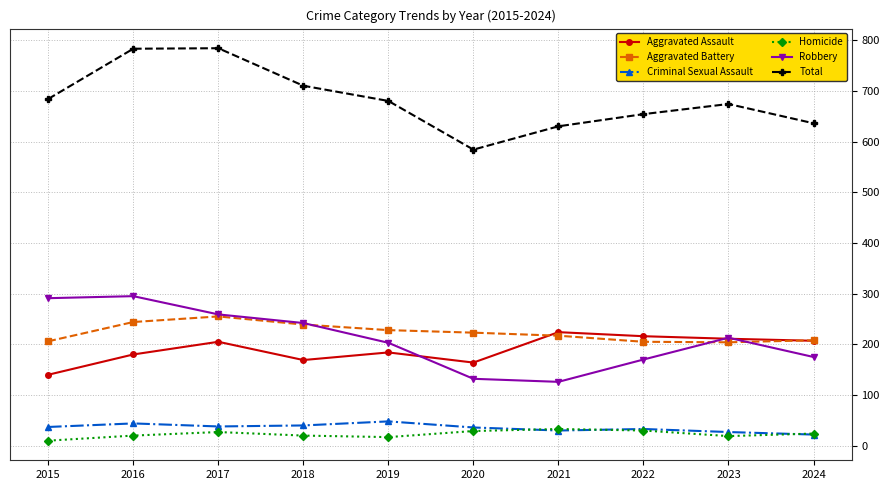

The value of Aggravated Assault at 2022 is 312. True or false?

False